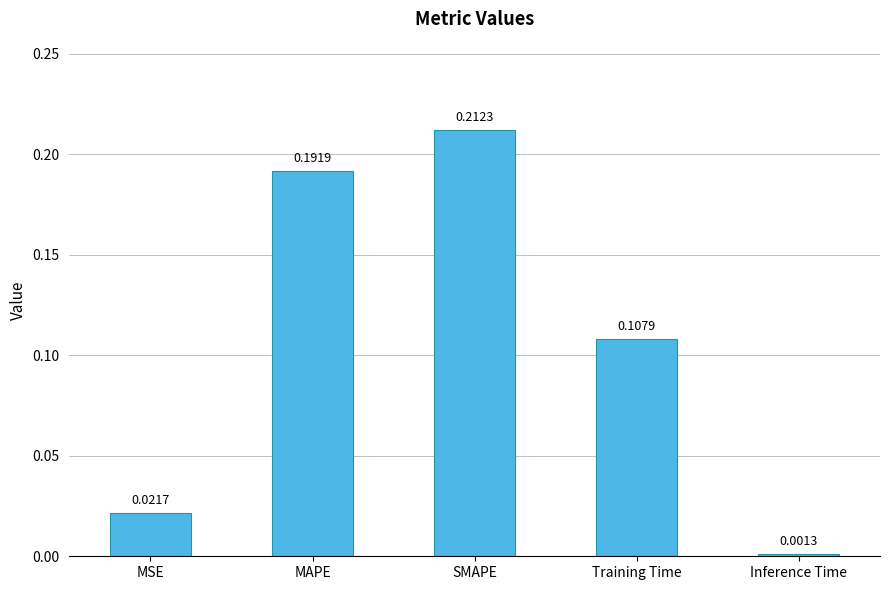

Rank the categories by value from highest to lowest.

SMAPE, MAPE, Training Time, MSE, Inference Time